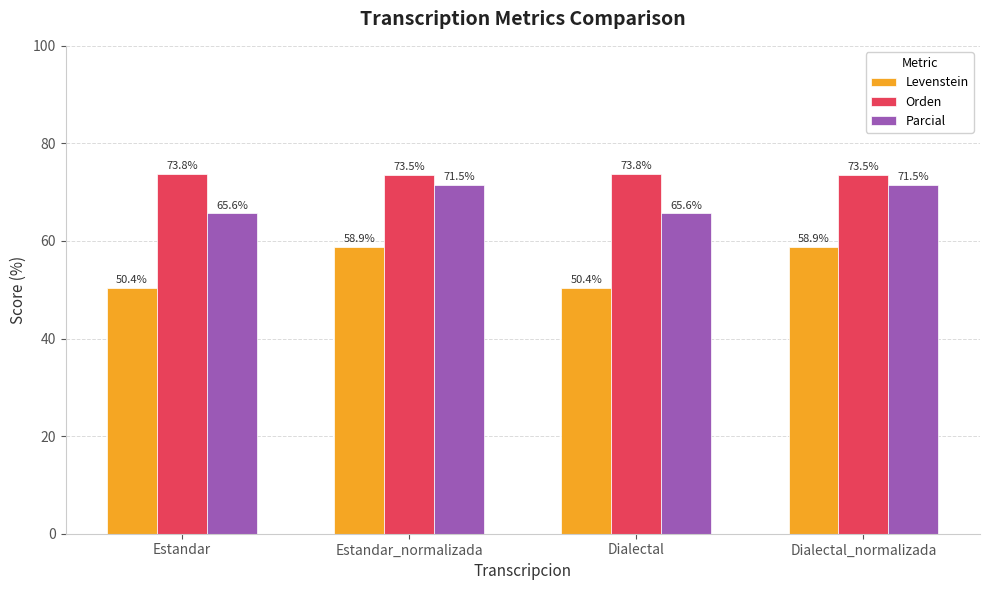

Read the Levenstein value at Dialectal_normalizada.

58.9